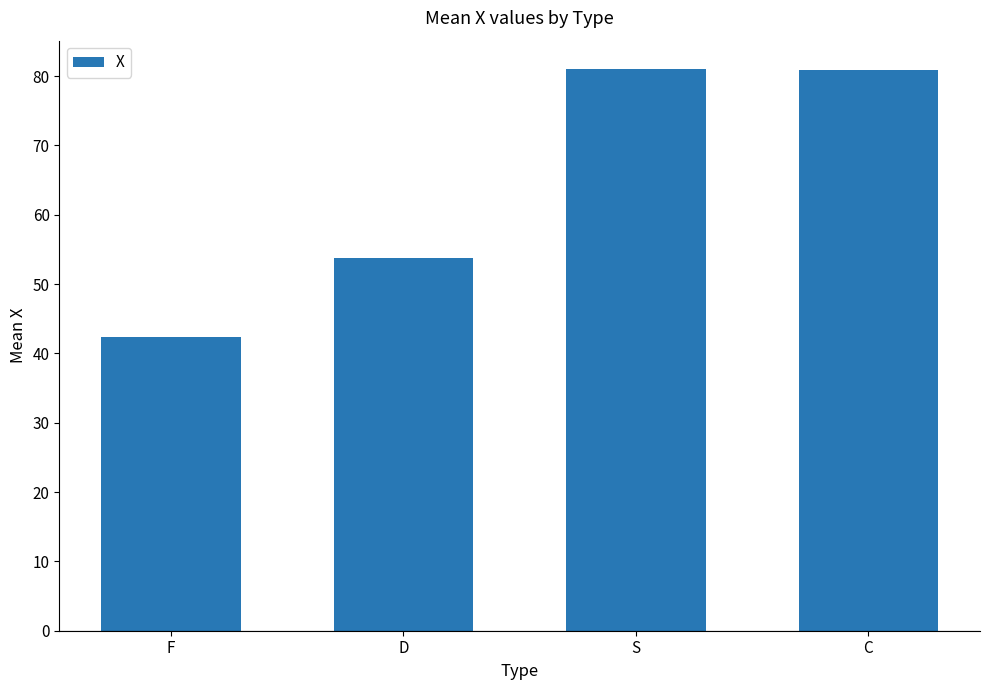

What is the average value?

64.5